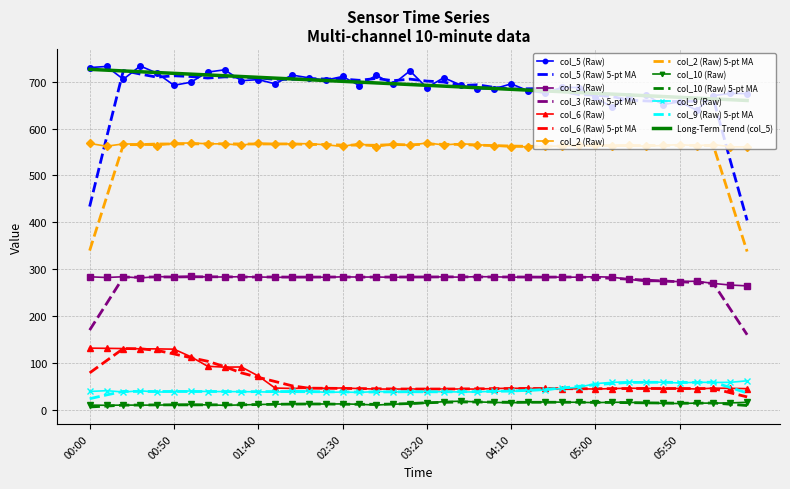

True or false: col_3 (Raw) and col_2 (Raw) 5-pt MA intersect in this chart.

False